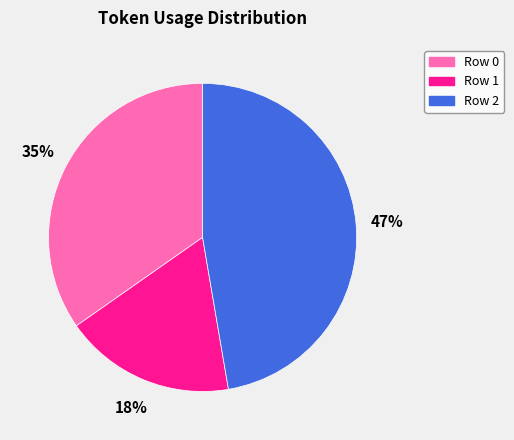

To the nearest percent, what portion does Row 2 represent?

47%